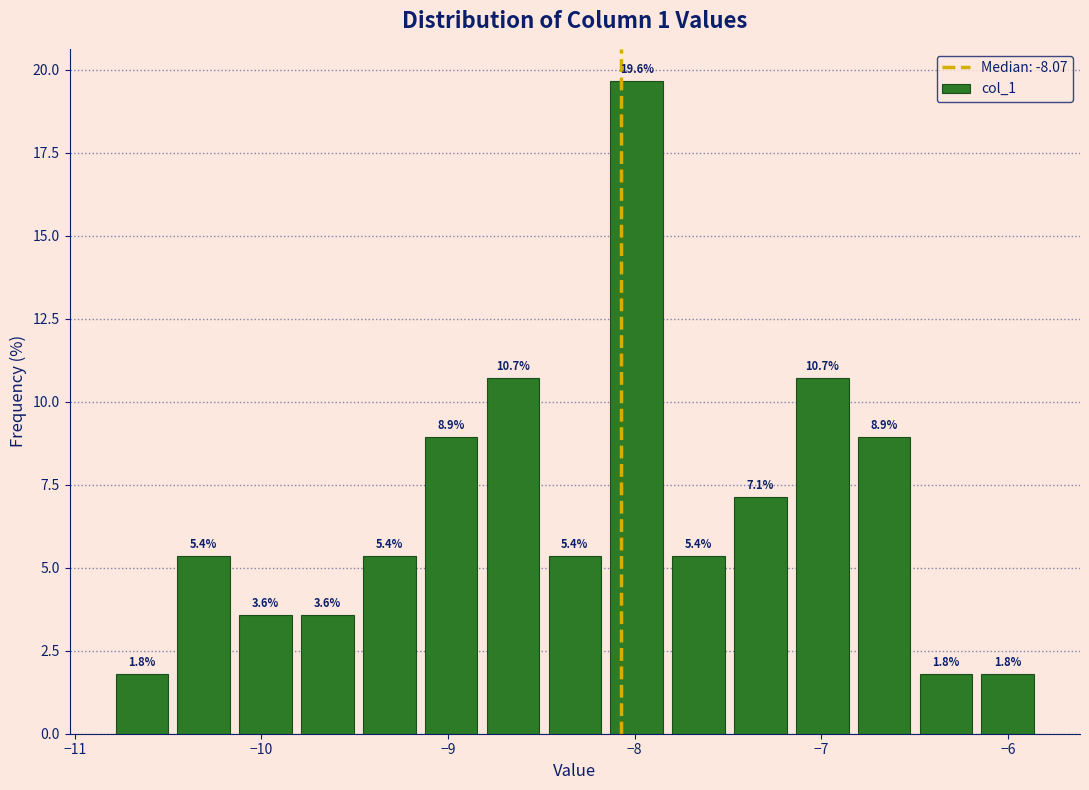

Read against the x-axis, roughly where is the centre of the tallest bar?

-8.0